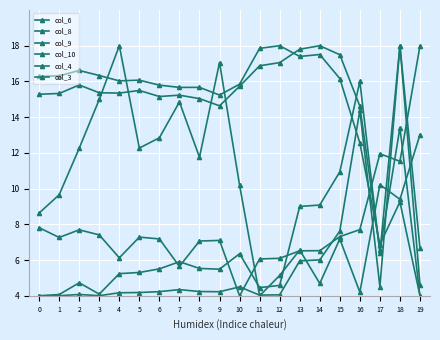

Is the value of col_6 at 16 greater than the value of col_4 at 5?

Yes